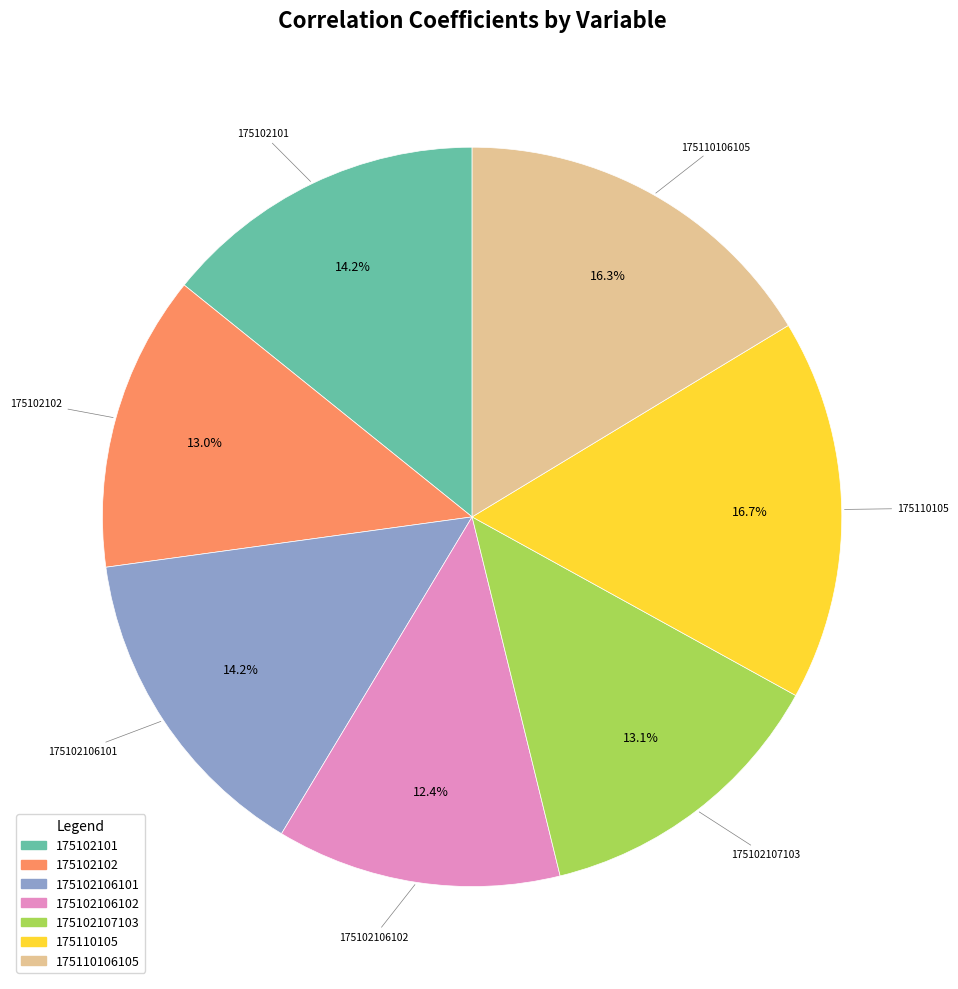

Count the number of slices in the pie.

7